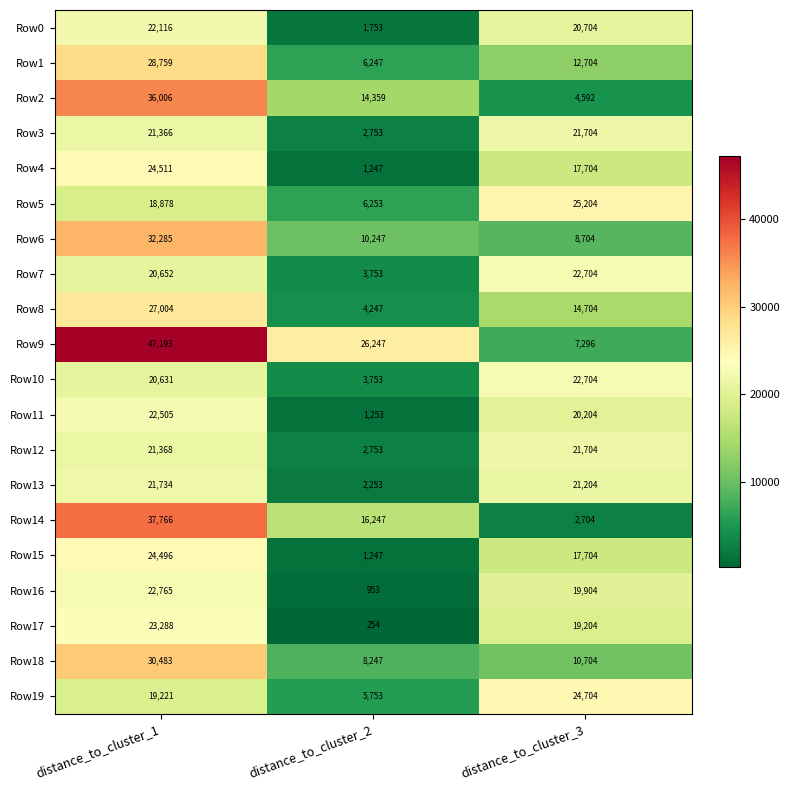

Where does the Row6 series first go above 10247?

distance_to_cluster_1